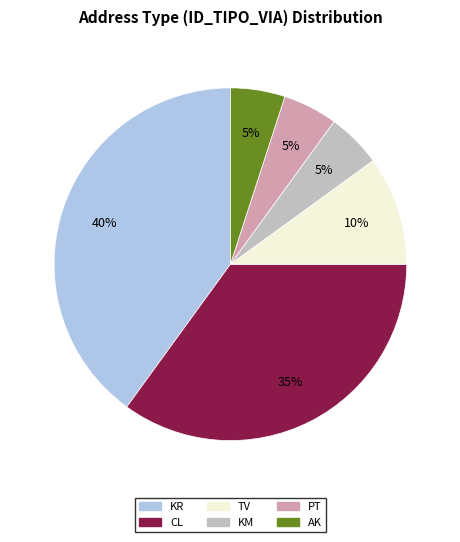

Combined, do KM and PT account for over 50%?

No